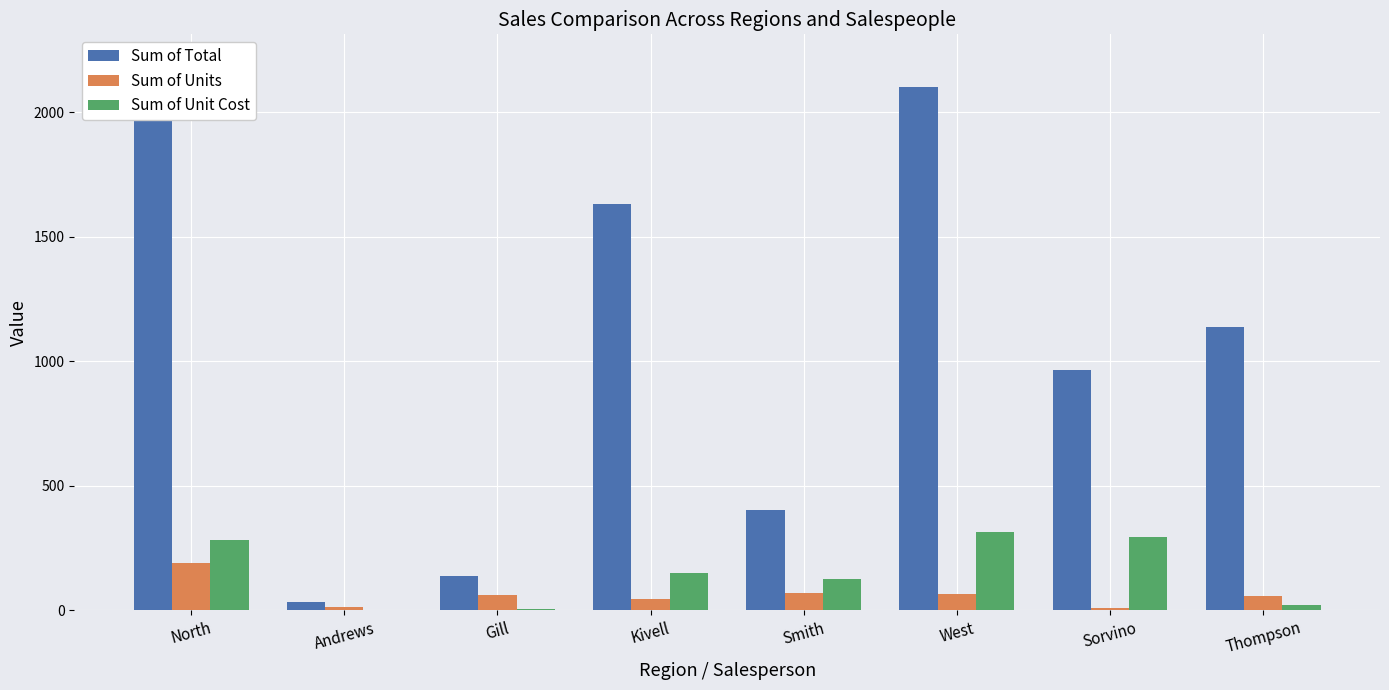

What is the label of the 8th bar from the right?

North